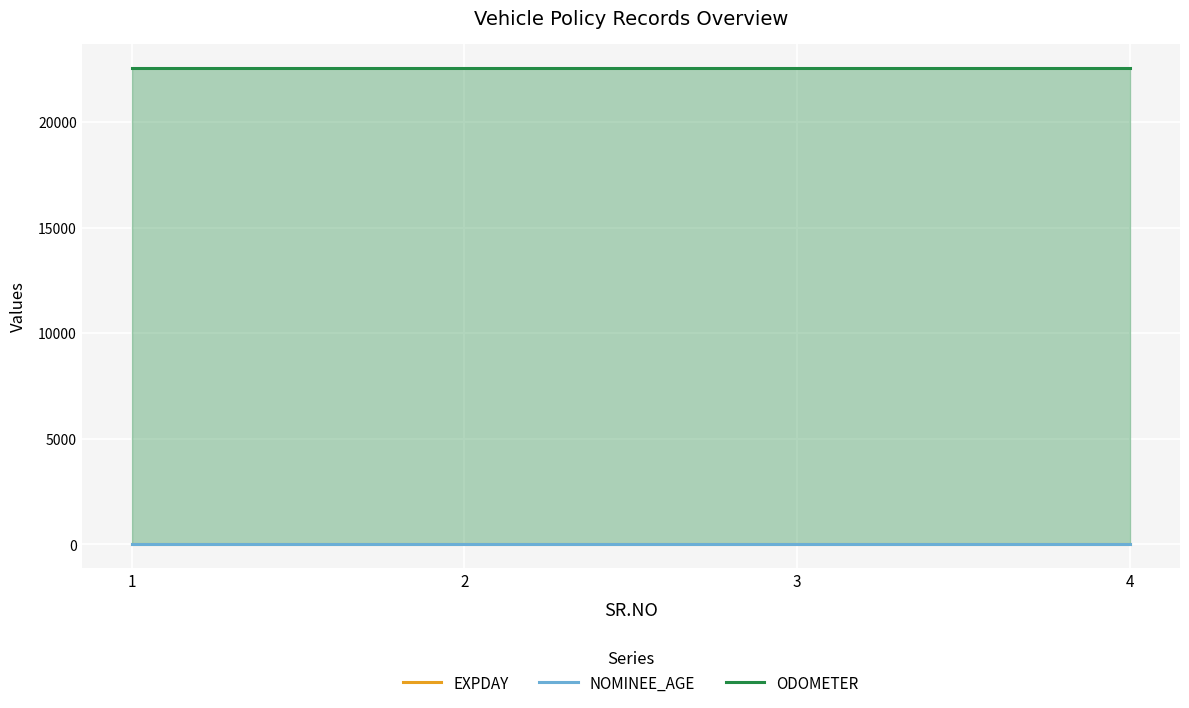

True or false: ODOMETER has more than 0 interior local peaks.

False